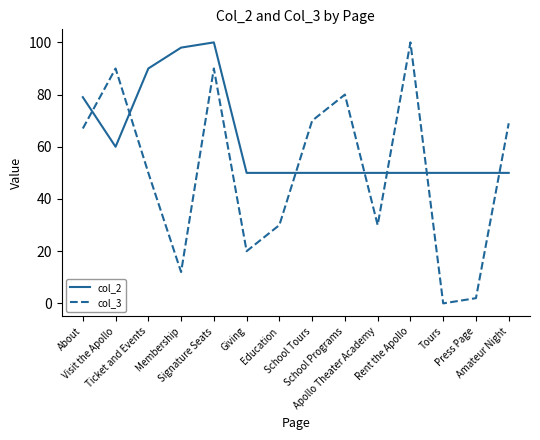

Which series has the largest total across all categories?

col_2